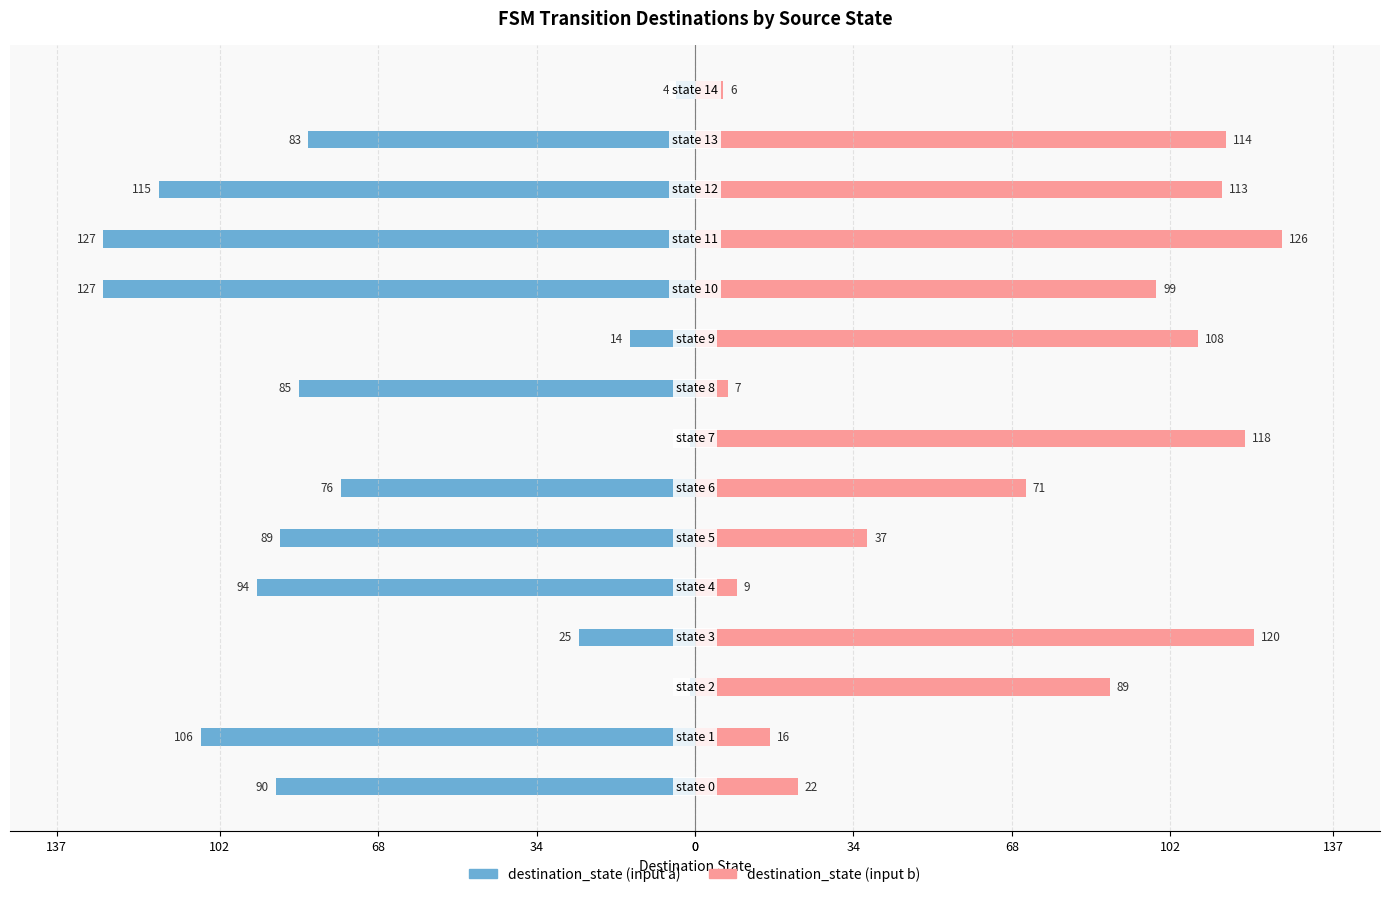

What is the maximum value for destination_state (input b)?

126